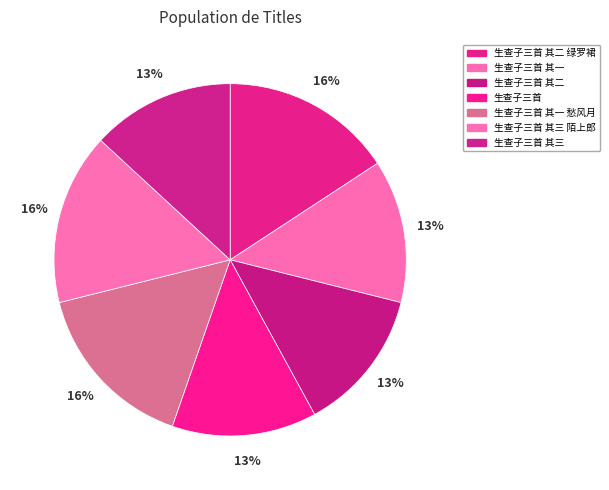

Do 生查子三首 and 生查子三首 其一 together represent more than half of the pie?

No